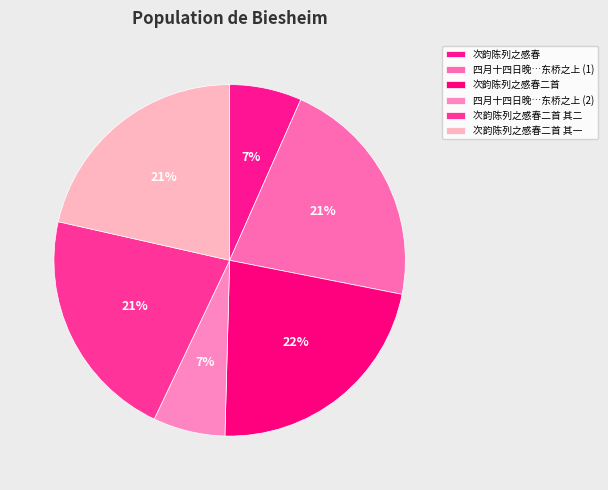

What is the smallest slice in the pie chart?

次韵陈列之感春